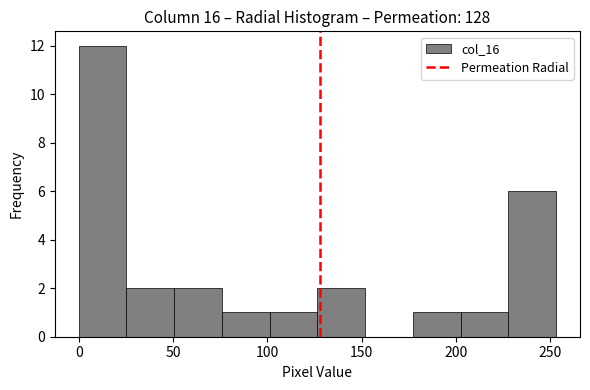

What is the height of the bar covering 200 to 230 on the x-axis? Neither the bar edges nor the heights are printed on the chart, so give them approximately, as read against the axes.

1